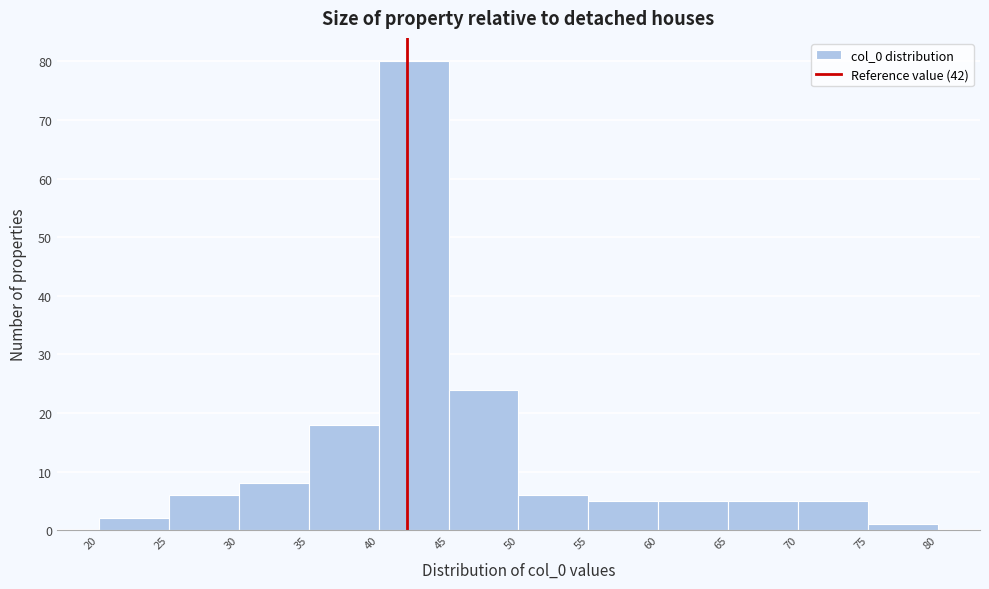

Reading left to right, transcribe this chart: for each bar, give the range it covers on the x-axis and its height. The values are not printed on the chart, so give them approximately, as read against the axis.

20 to 25: 2
25 to 30: 6
30 to 35: 8
35 to 40: 18
40 to 45: 80
45 to 50: 24
50 to 55: 6
55 to 60: 5
60 to 65: 5
65 to 70: 5
70 to 75: 5
75 to 80: 1